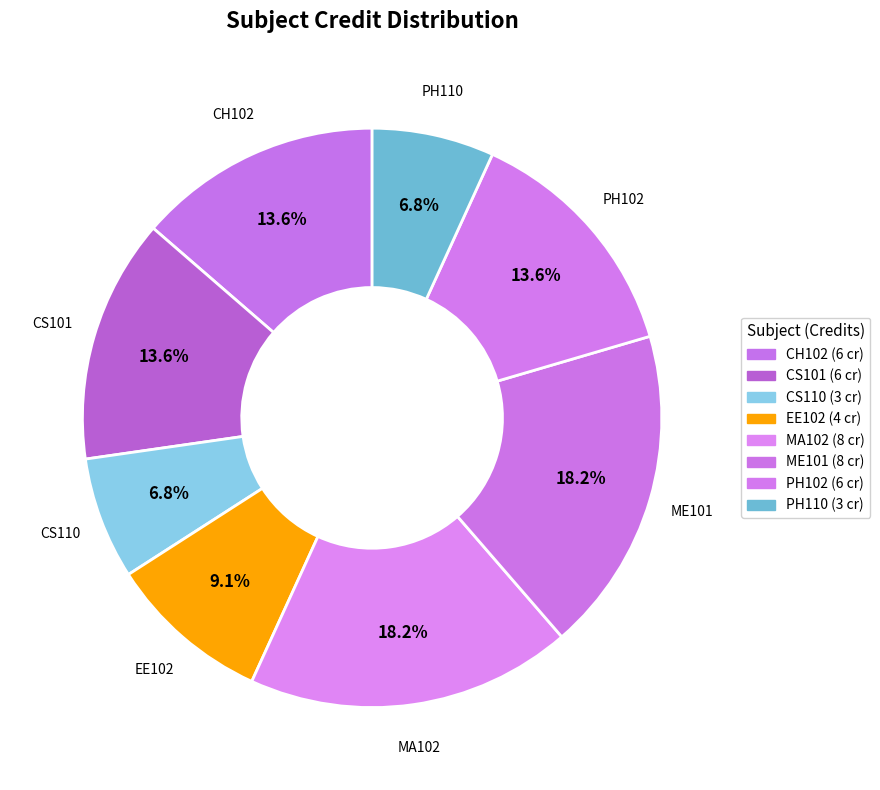

Count the number of slices in the pie.

8